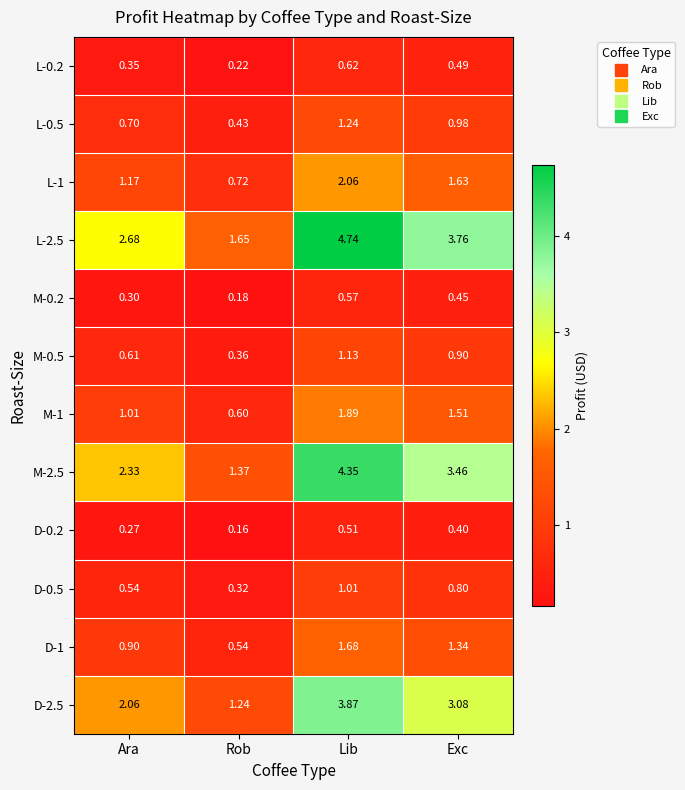

Which category has the lowest value in the M-1 series?

Rob